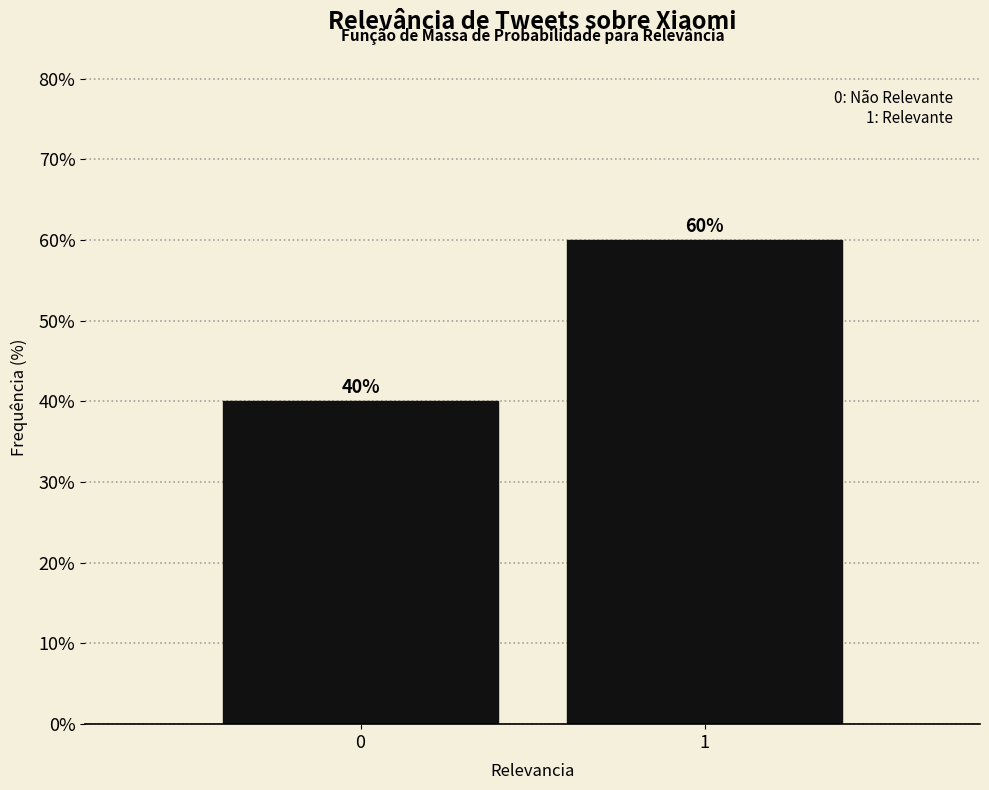

Reading left to right, extract all data points from this chart.

40	60